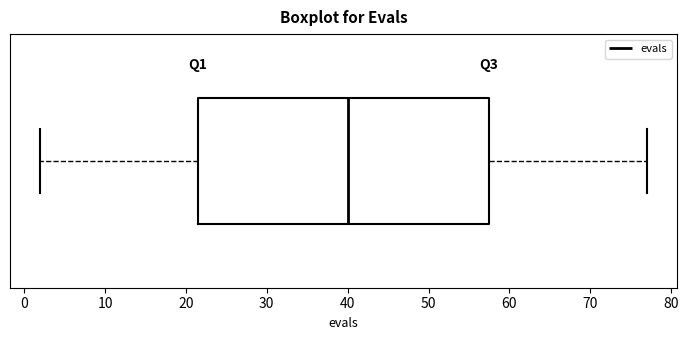

Transcribe this box plot: give where the median line is, the range the box spans, and where the two whiskers end, as read against the x-axis. The values are not printed on the chart, so give them approximately, as read against the axis.

median 40, box 22 to 58, whiskers 2 to 77